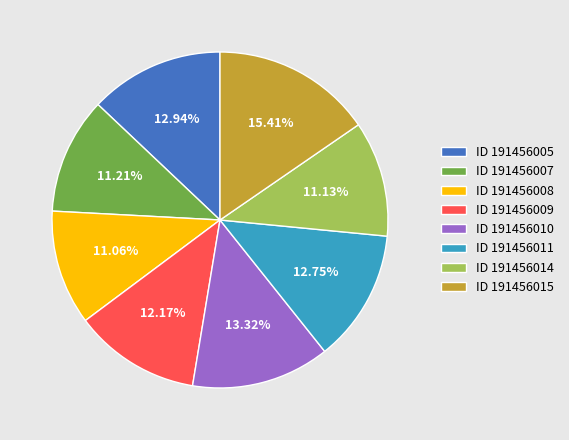

Is there a majority slice in this chart?

No